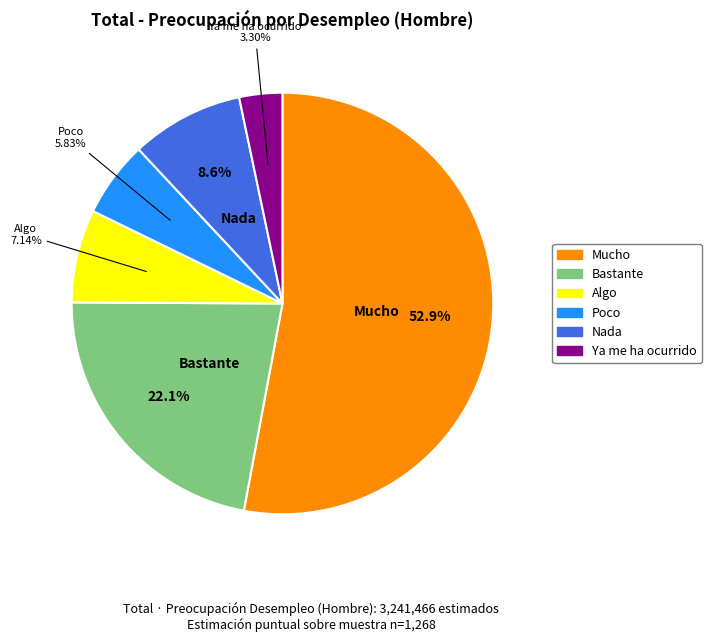

What percentage is the Bastante slice, to the nearest percent?

22%